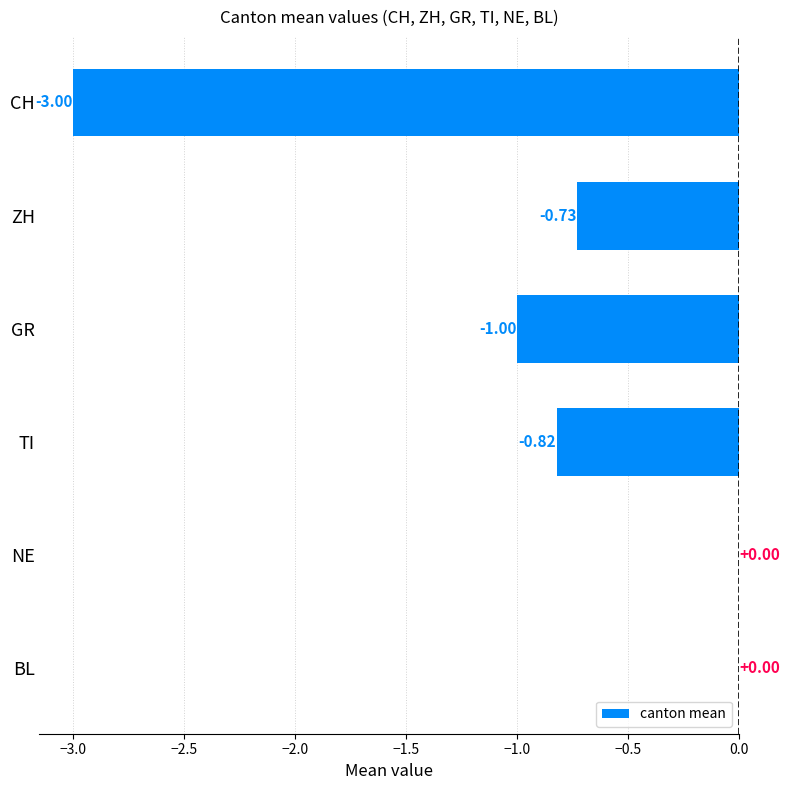

Between TI and NE, which is larger?

NE